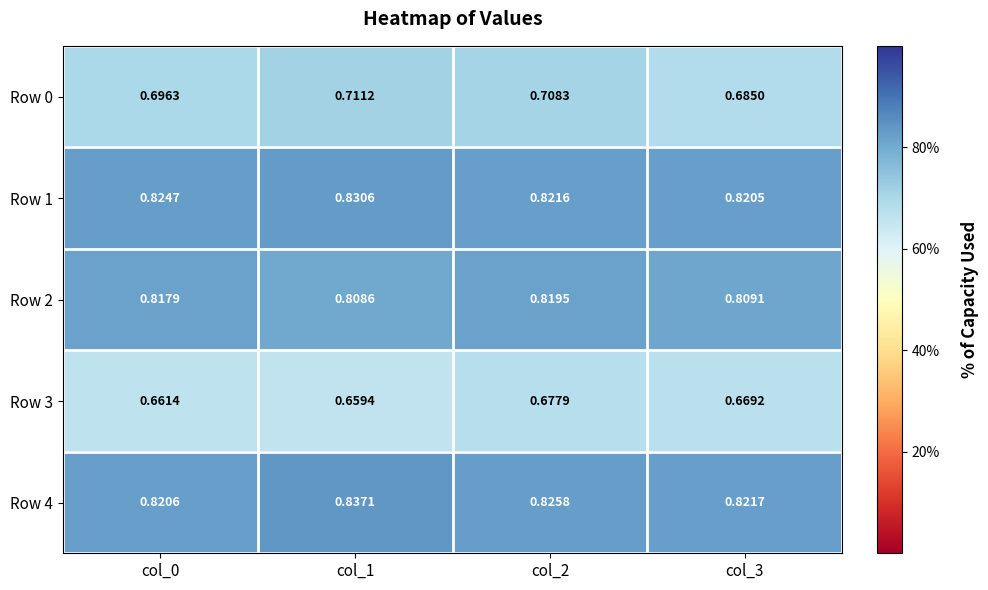

Is the value of Row 3 at col_0 greater than the value of Row 4 at col_2?

No